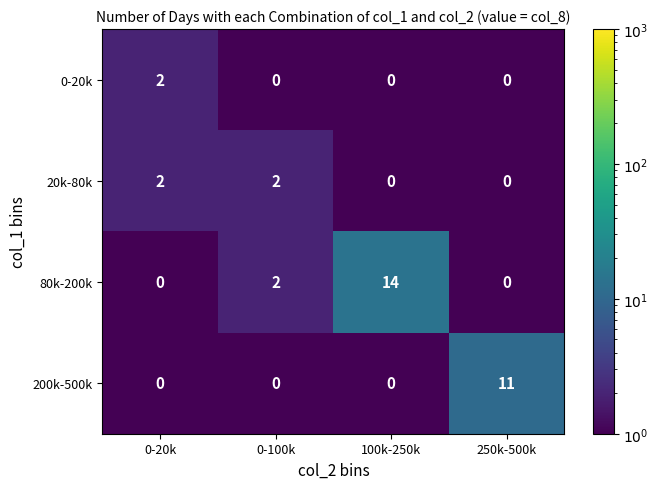

What is the spread (max minus min) of values at 100k-250k?

14